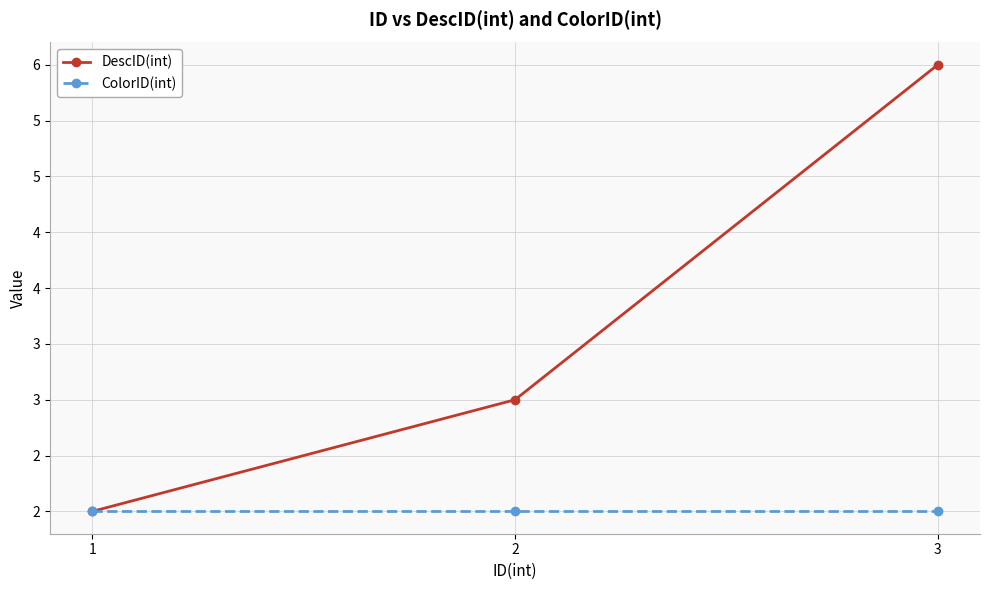

Reading right to left, list all the values displayed in this chart.

DescID(int): 3=6	2=3	1=2
ColorID(int): 3=2	2=2	1=2